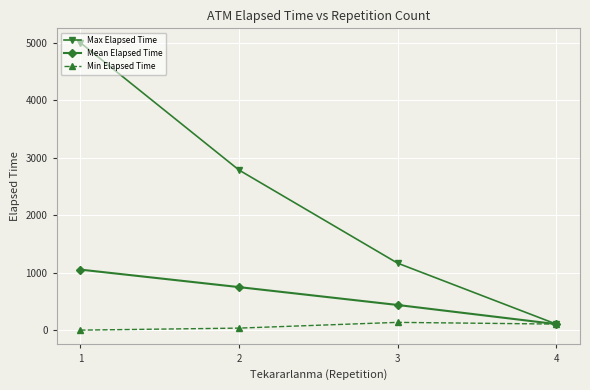

Is it true that Max Elapsed Time equals 1080.8 at 2?

False